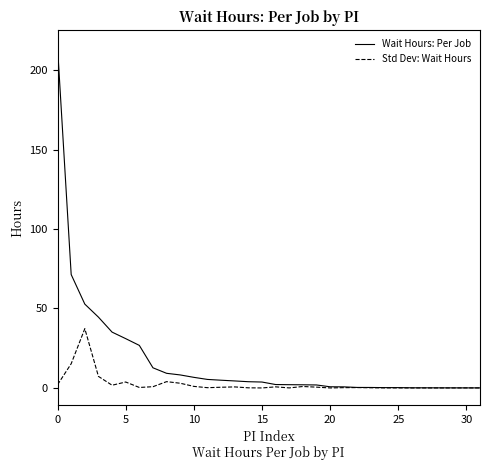

What is the maximum value shown in the chart?

214.3